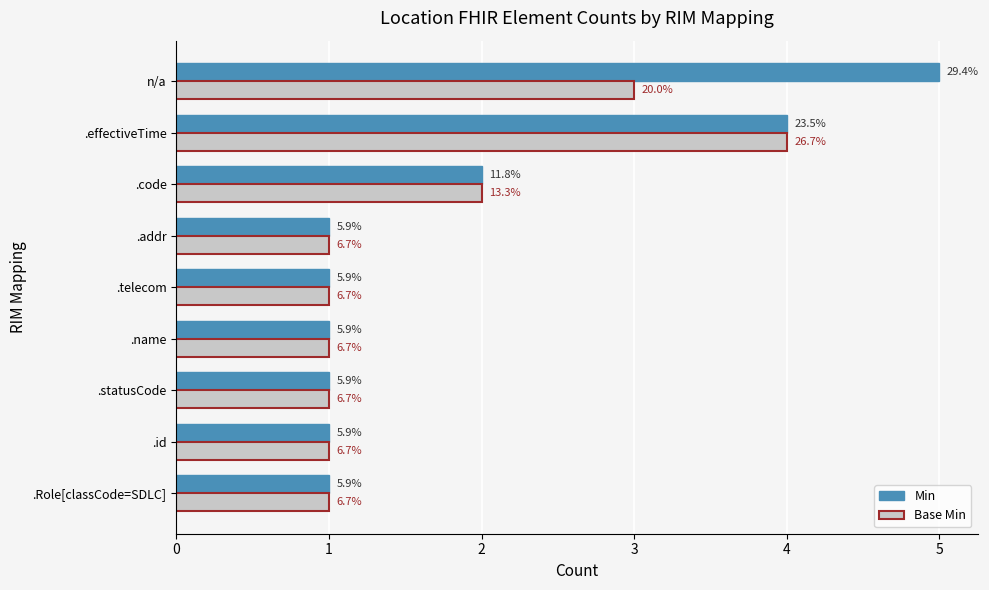

What are all the series names shown in the legend?

Min, Base Min